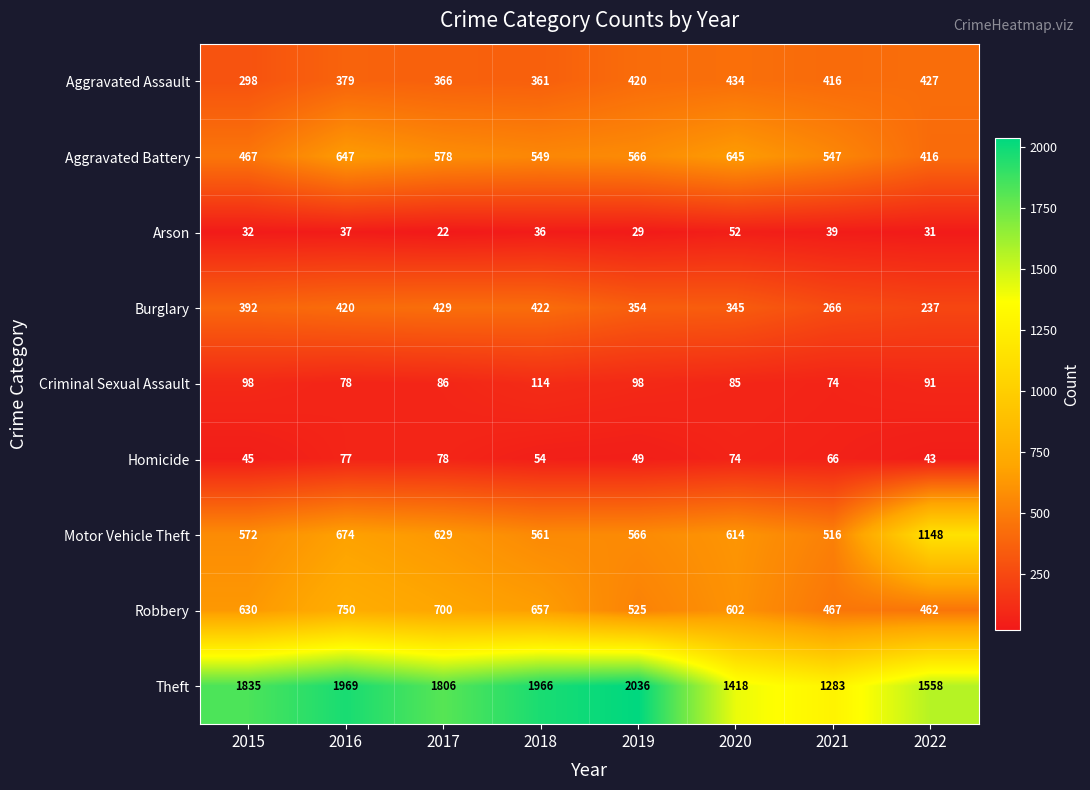

What is the sum of all Criminal Sexual Assault values?

724